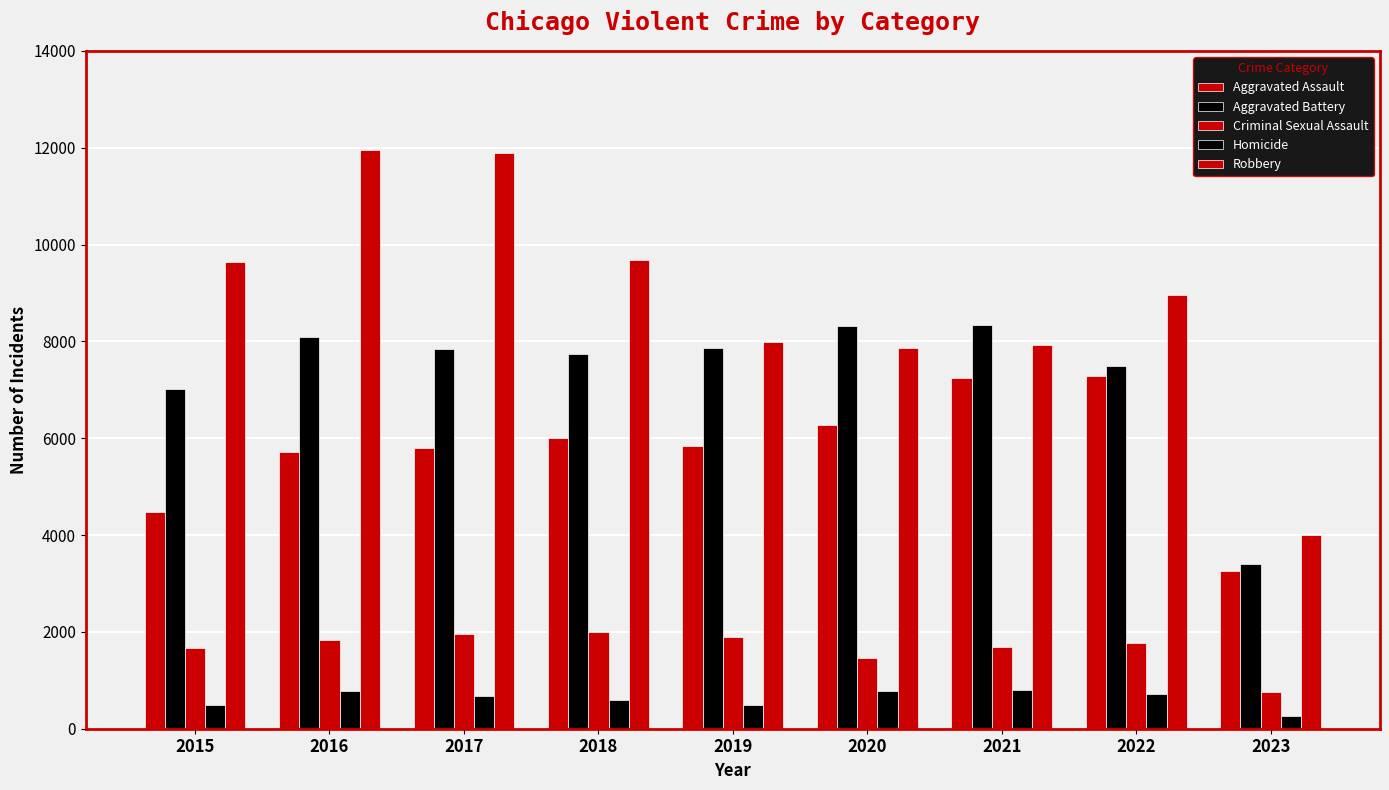

Count the number of data series in this chart.

5